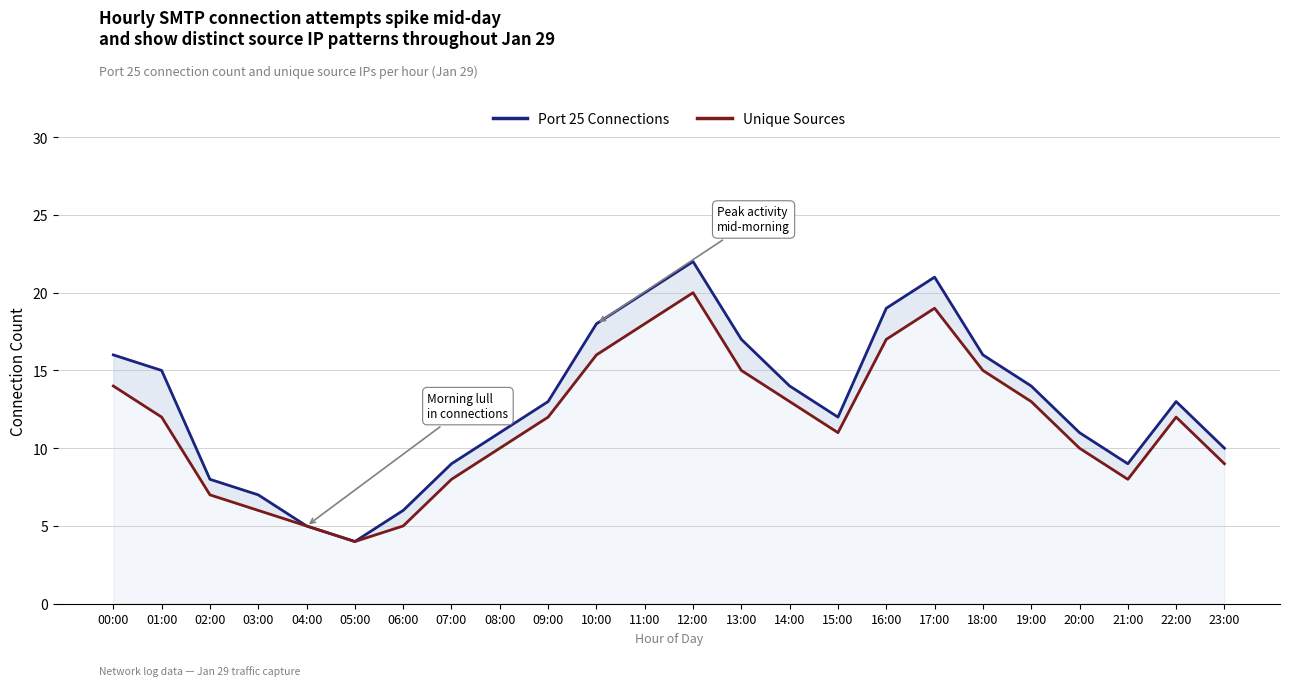

Reading right to left, what are all the values shown in this chart?

Port 25 Connections: 10	13	9	11	14	16	21	19	12	14	17	22	20	18	13	11	9	6	4	5	7	8	15	16
Unique Sources: 9	12	8	10	13	15	19	17	11	13	15	20	18	16	12	10	8	5	4	5	6	7	12	14